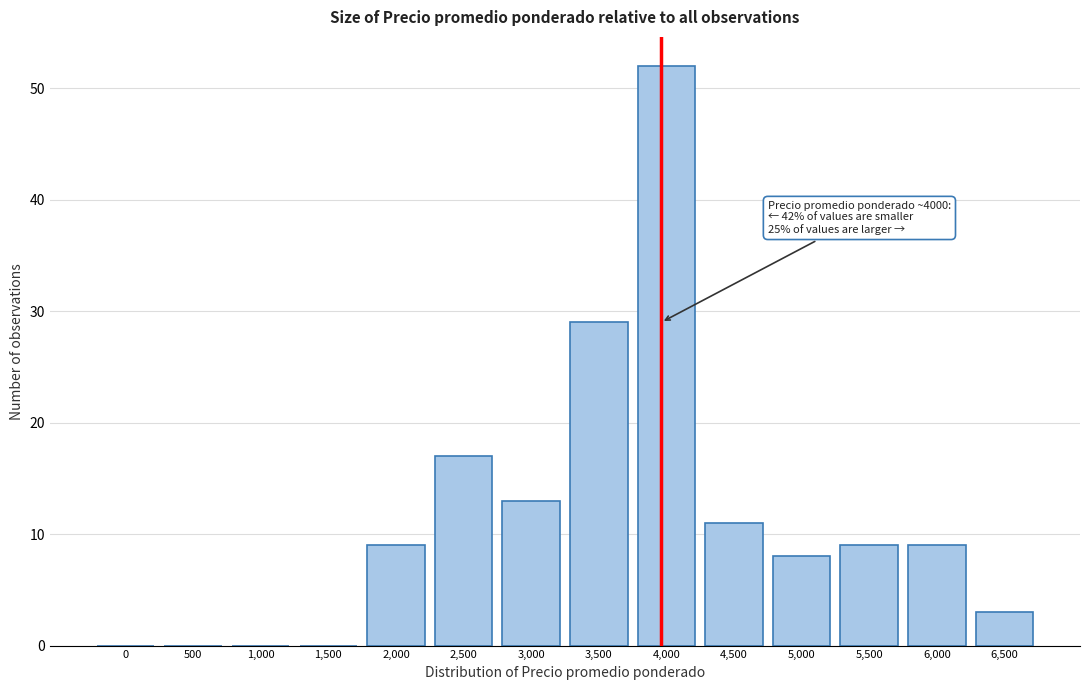

Reading left to right, what are all the values shown in this chart?

0=0	500=0	1,000=0	1,500=0	2,000=9	2,500=17	3,000=13	3,500=29	4,000=52	4,500=11	5,000=8	5,500=9	6,000=9	6,500=3